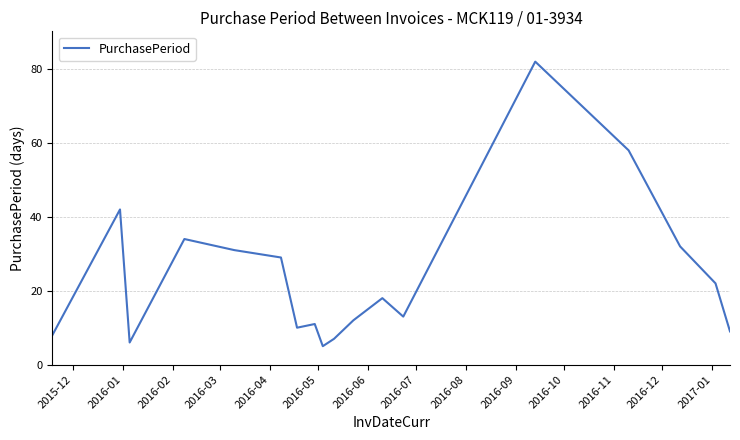

What is the difference between the maximum and minimum values?

77